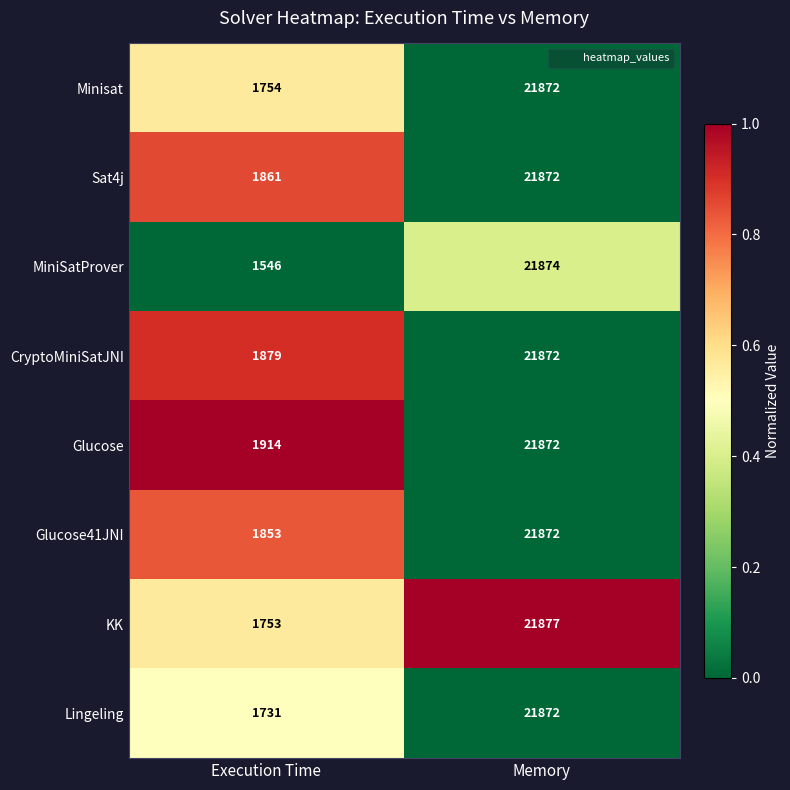

What is the difference between the highest and lowest values at Memory?

5